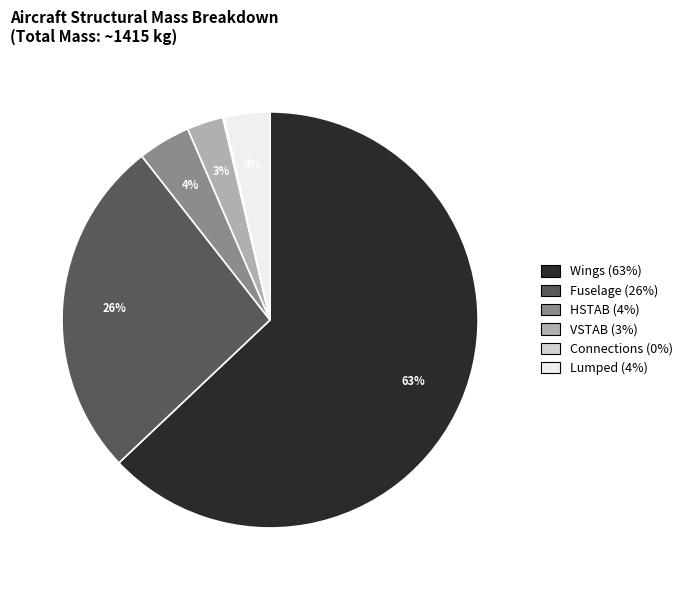

To the nearest percent, what percentage of the pie is Wings?

63%